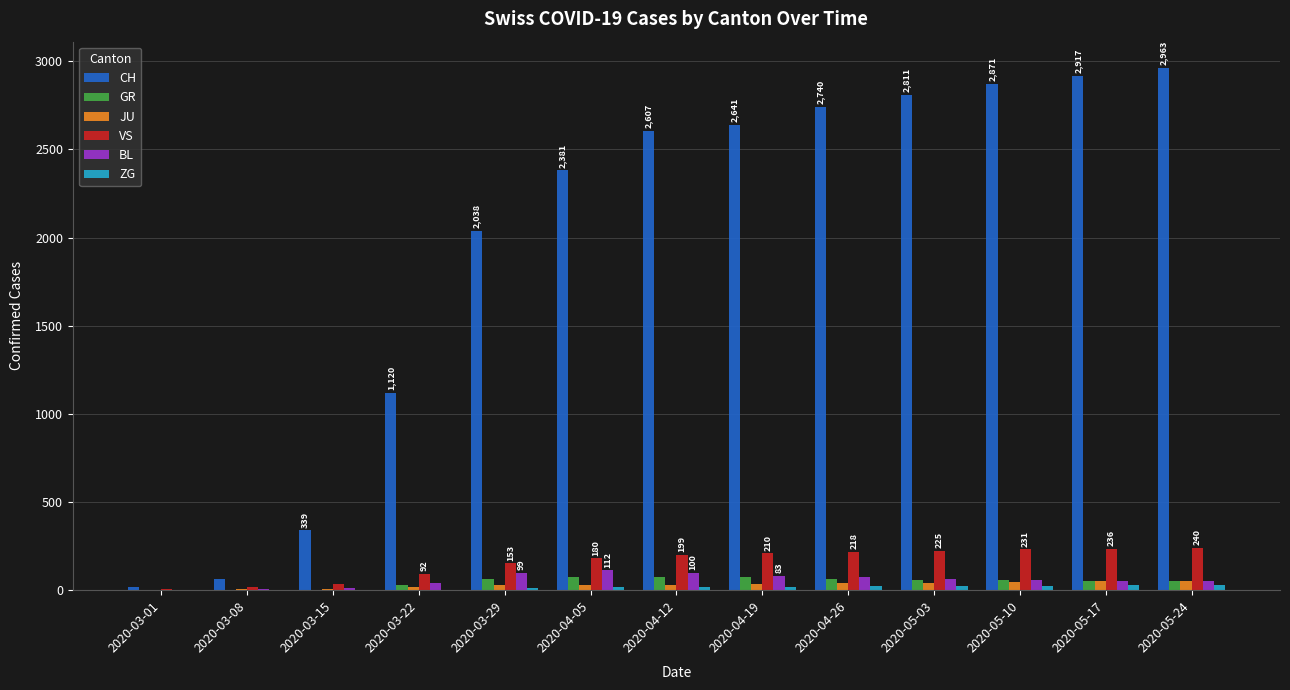

What is the difference between the VS values at 2020-05-10 and 2020-04-19?

21